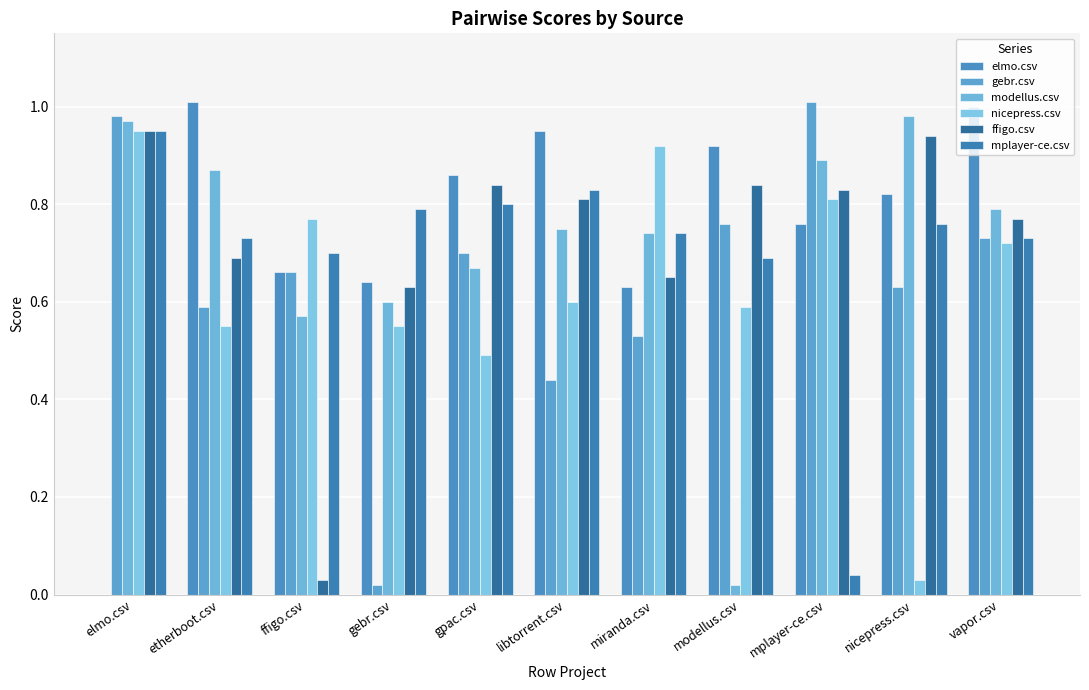

How many groups of bars are there?

11